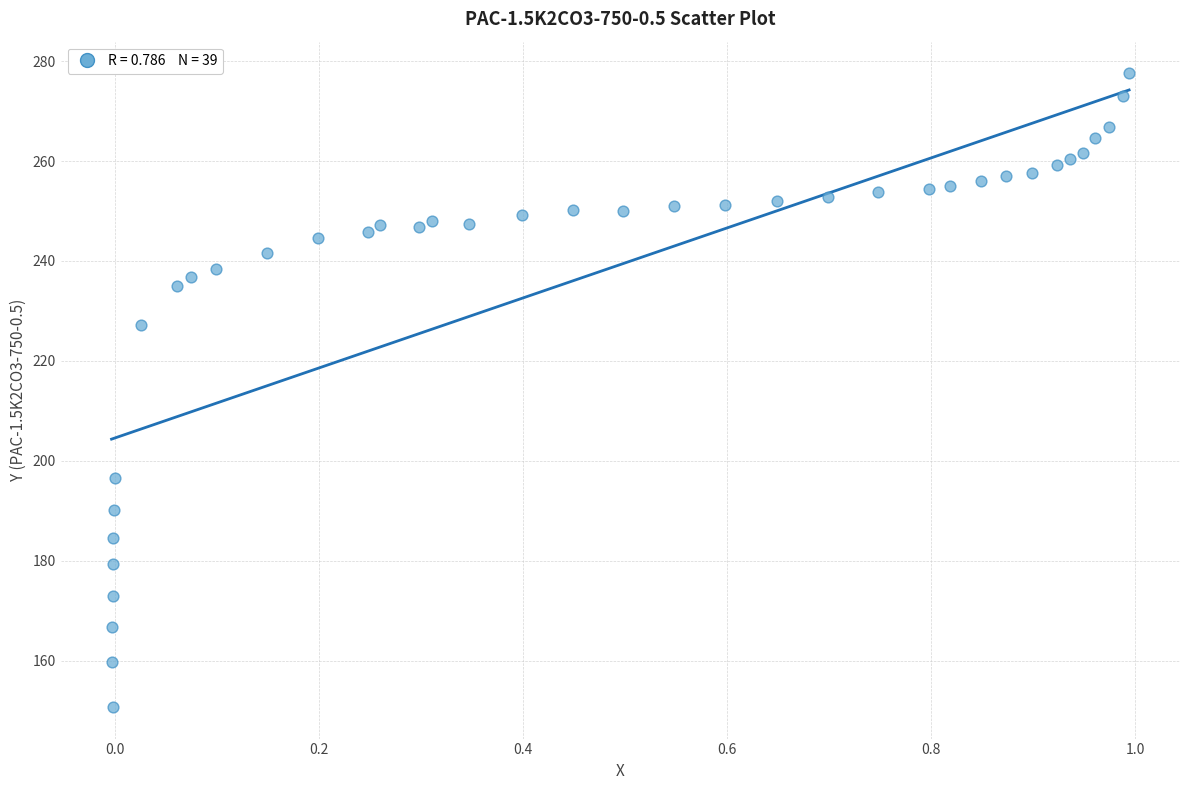

What Y value in the scatter plot is closest to 214?

227.2